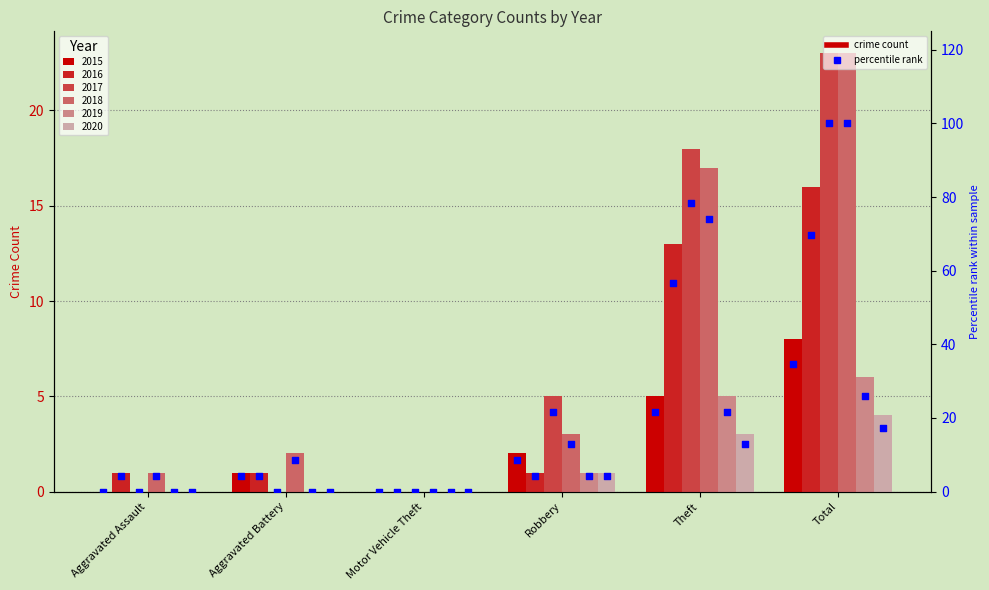

Is the value of 2018 at Motor Vehicle Theft greater than the value of 2020 at Robbery?

No